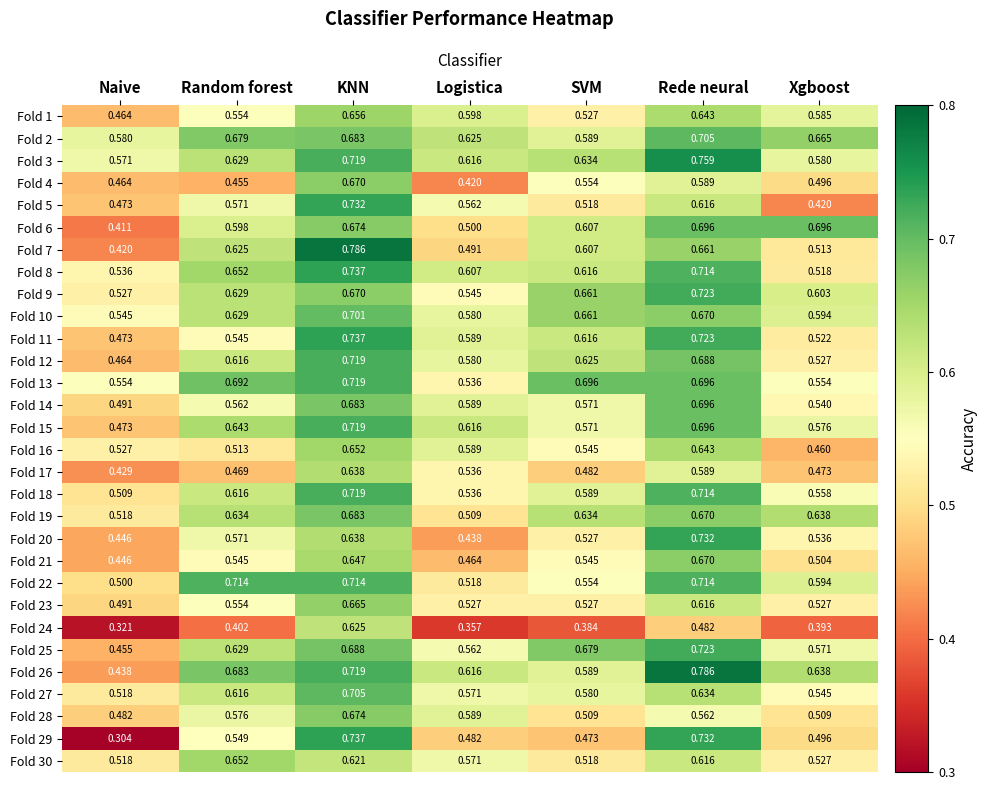

At which category is the sum across all series the highest?

KNN